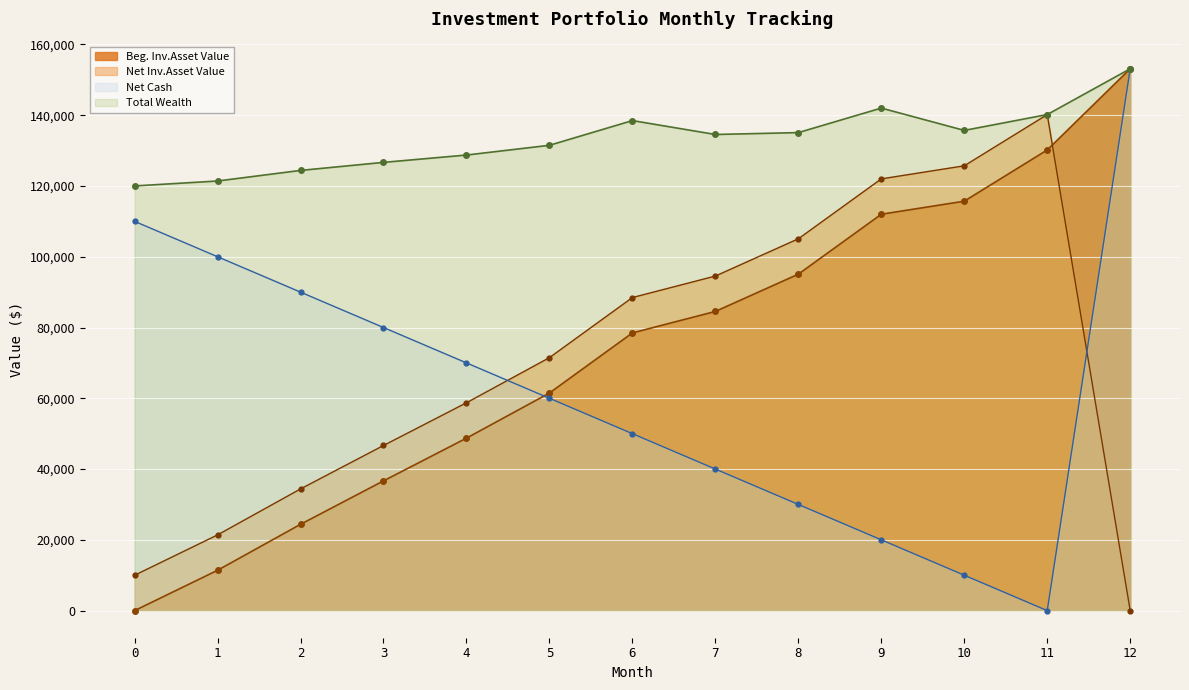

Read the Net Cash value at 8.

30000.0